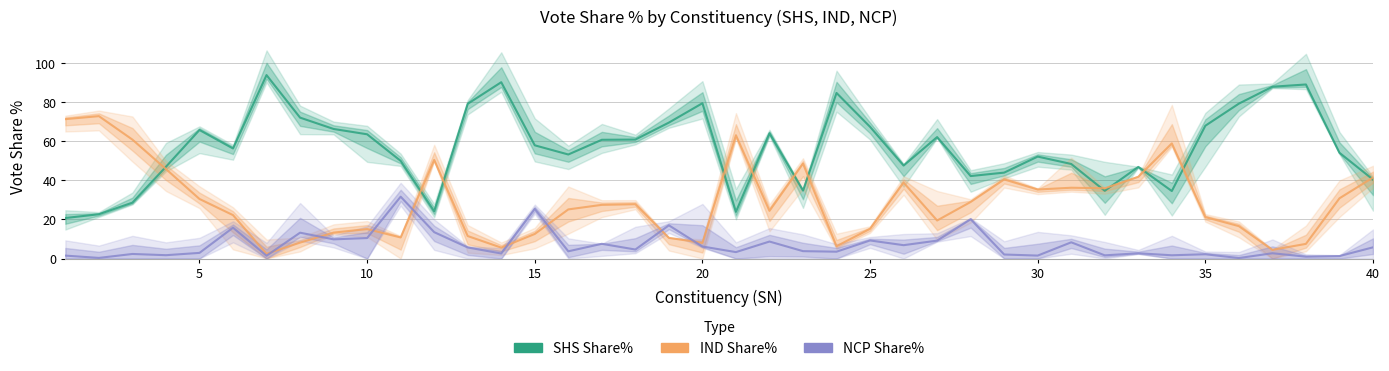

What is the difference between the second highest and minimum values in the NCP Share% series?

25.1